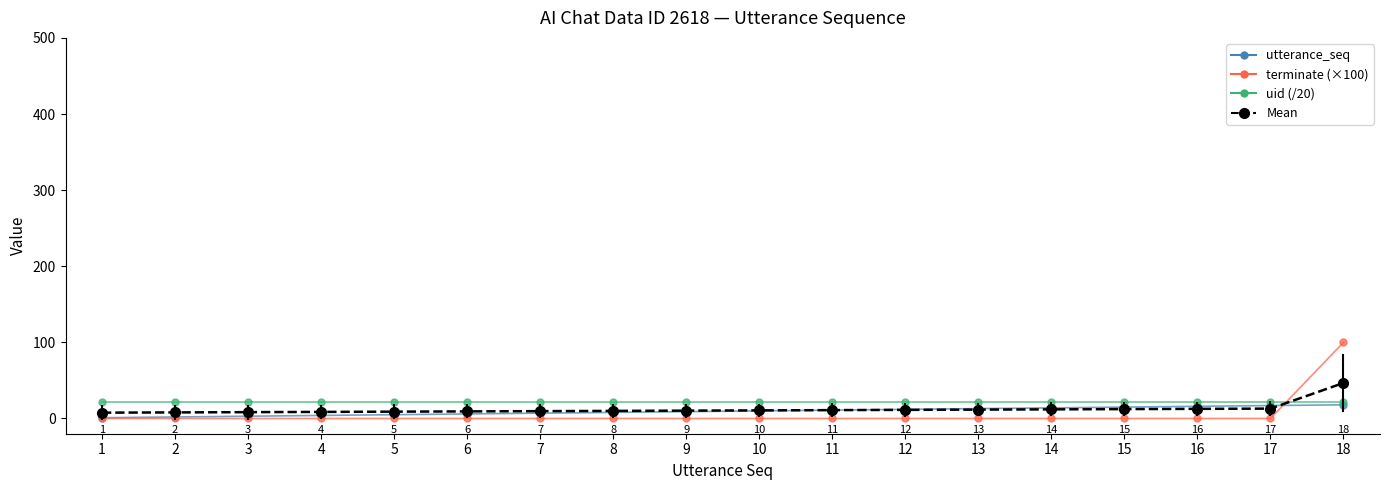

At which label does Mean reach its peak?

18